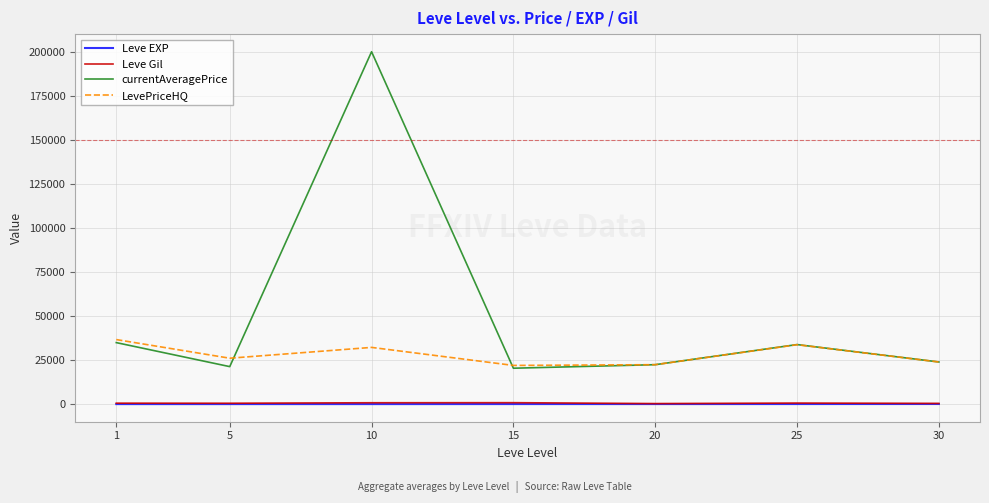

Which series has the widest spread of values?

currentAveragePrice